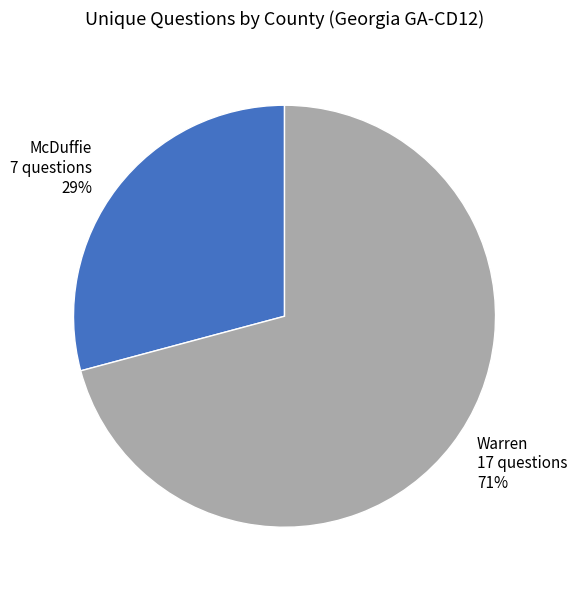

True or false: Warren accounts for 71% of the total.

True